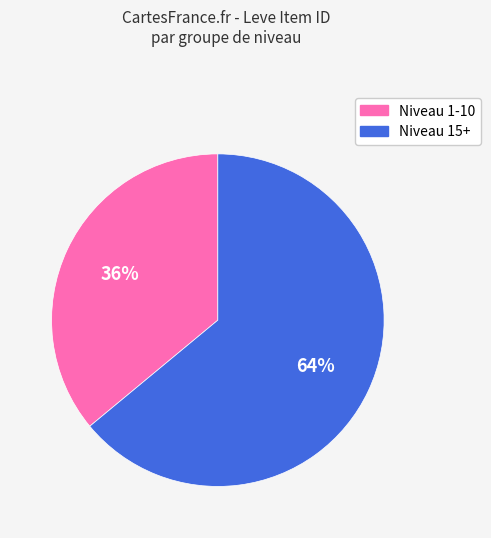

Does any single category account for the majority?

Yes